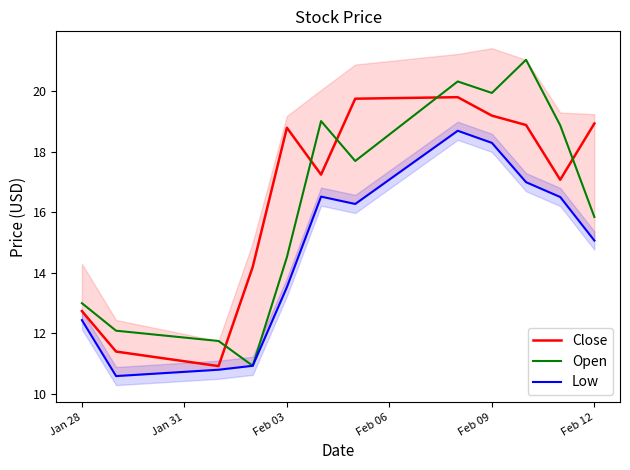

Is the value of Close at Feb 03 greater than the value of Open at Feb 09?

No